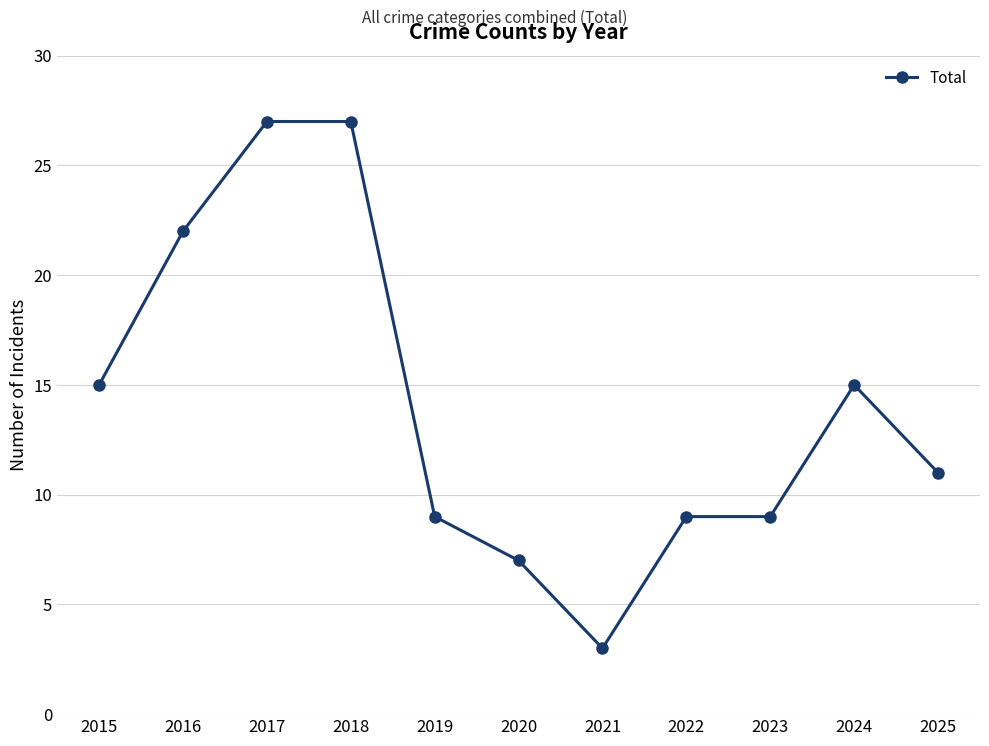

Is it true that the value at 2016 is 37?

False